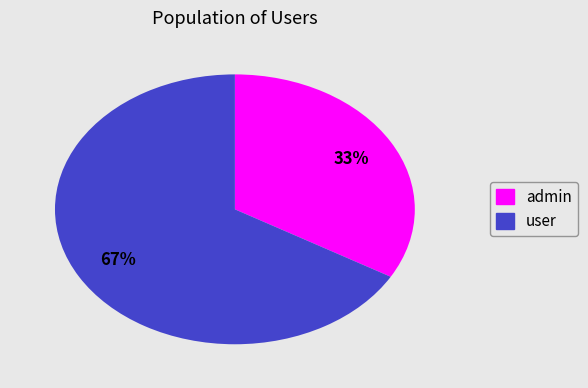

What is the largest slice in the pie chart?

user